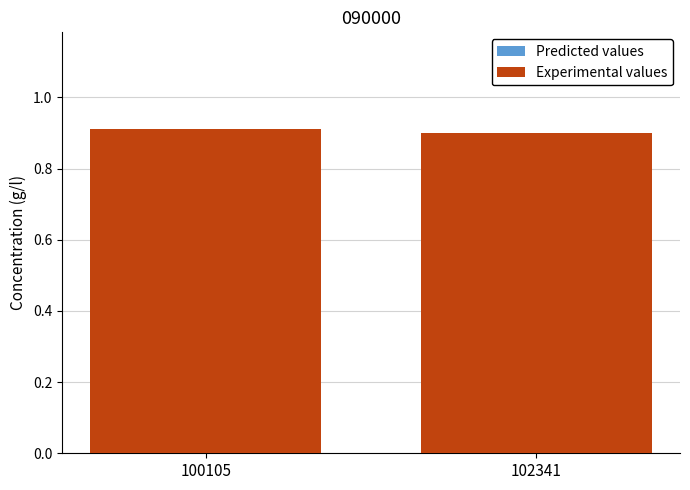

The value at 102341 is 0.5. True or false?

False